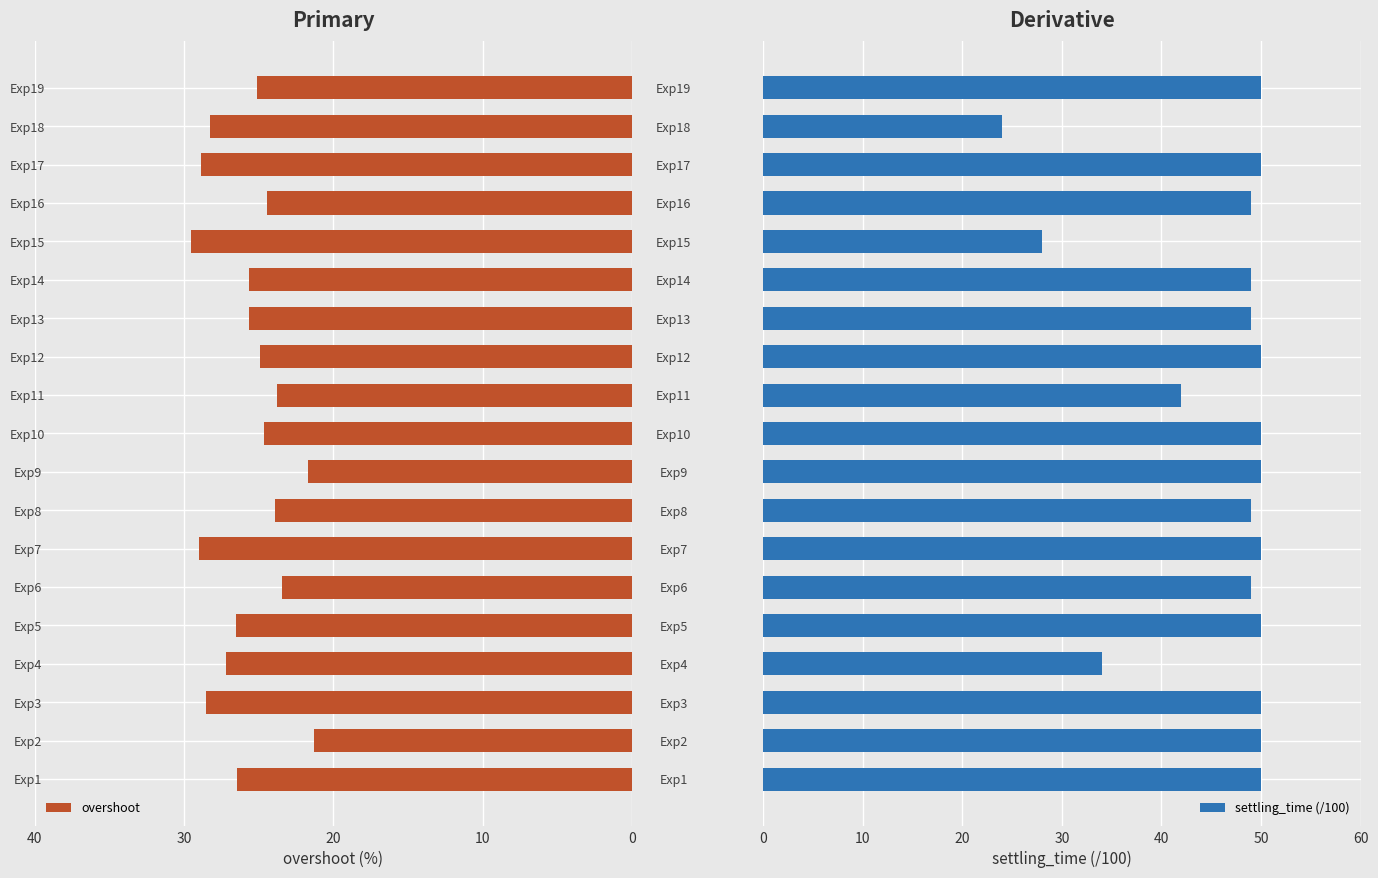

The value of settling_time (/100) at Exp12 is 50. True or false?

True